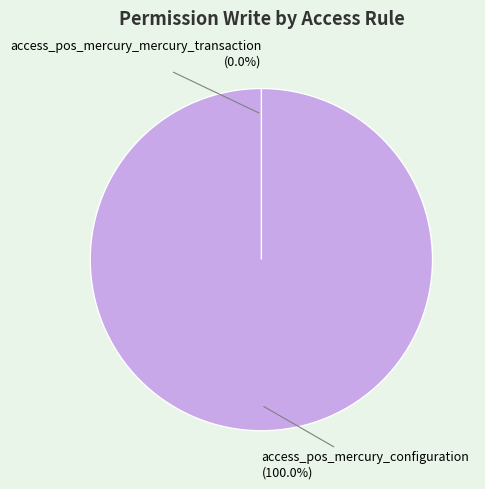

Is it true that access_pos_mercury_configuration is 91% of the pie?

False